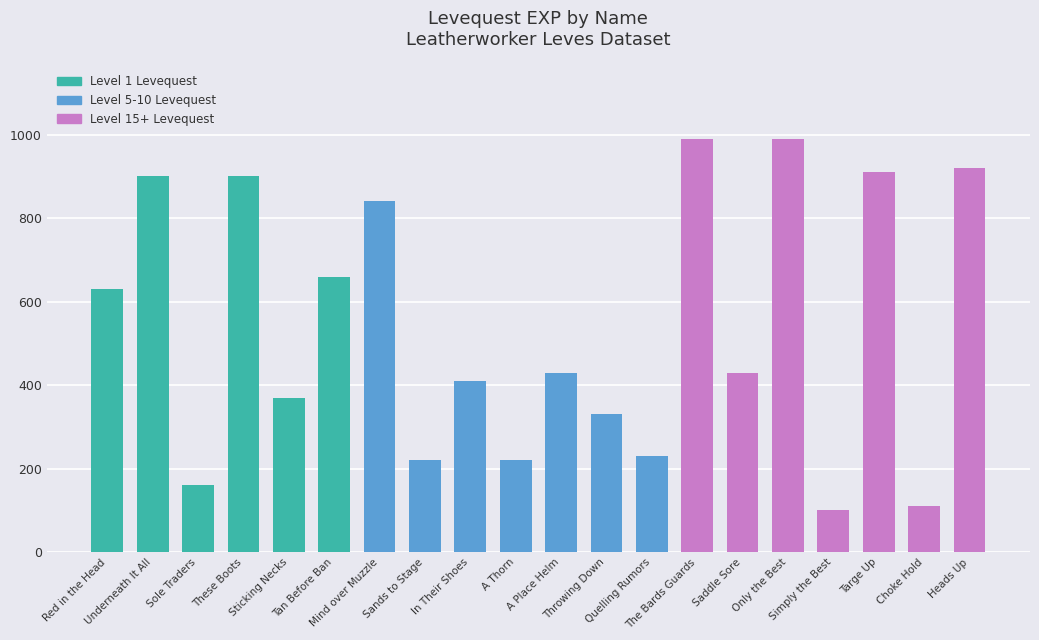

Between Throwing Down and Choke Hold, which is larger?

Throwing Down